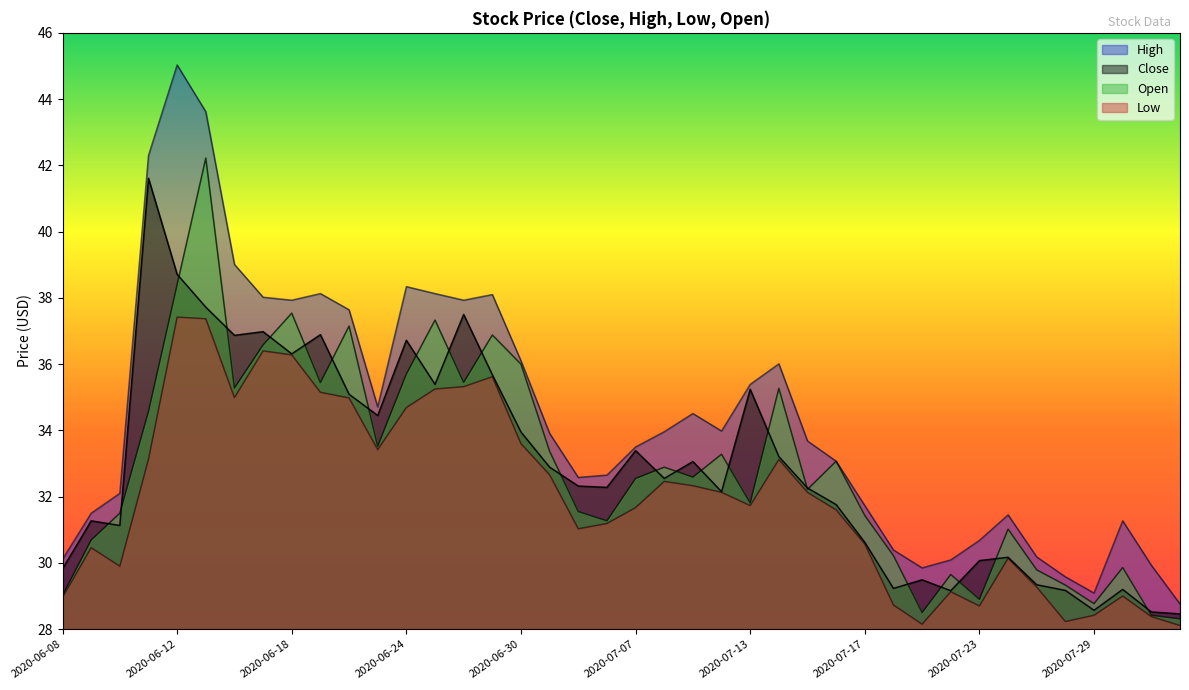

Reading left to right, transcribe all the data shown in this chart.

Close: 2020-06-08=29.8	2020-06-09=31.3	2020-06-10=31.1	2020-06-11=41.6	2020-06-12=38.7	2020-06-15=37.7	2020-06-16=36.9	2020-06-17=37.0	2020-06-18=36.3	2020-06-19=36.9	2020-06-22=35.1	2020-06-23=34.5	2020-06-24=36.7	2020-06-25=35.4	2020-06-26=37.5	2020-06-29=35.7	2020-06-30=34.0	2020-07-01=32.9	2020-07-02=32.3	2020-07-06=32.3	2020-07-07=33.4	2020-07-08=32.5	2020-07-09=33.1	2020-07-10=32.1	2020-07-13=35.2	2020-07-14=33.2	2020-07-15=32.3	2020-07-16=31.8	2020-07-17=30.6	2020-07-20=29.2	2020-07-21=29.5	2020-07-22=29.2	2020-07-23=30.1	2020-07-24=30.2	2020-07-27=29.3	2020-07-28=29.2	2020-07-29=28.6	2020-07-30=29.2	2020-07-31=28.5	2020-08-03=28.5
High: 2020-06-08=30.1	2020-06-09=31.5	2020-06-10=32.1	2020-06-11=42.3	2020-06-12=45.0	2020-06-15=43.6	2020-06-16=39.0	2020-06-17=38.0	2020-06-18=37.9	2020-06-19=38.1	2020-06-22=37.6	2020-06-23=34.7	2020-06-24=38.3	2020-06-25=38.1	2020-06-26=37.9	2020-06-29=38.1	2020-06-30=36.1	2020-07-01=33.9	2020-07-02=32.6	2020-07-06=32.6	2020-07-07=33.5	2020-07-08=34.0	2020-07-09=34.5	2020-07-10=34.0	2020-07-13=35.4	2020-07-14=36.0	2020-07-15=33.7	2020-07-16=33.1	2020-07-17=31.7	2020-07-20=30.4	2020-07-21=29.9	2020-07-22=30.1	2020-07-23=30.7	2020-07-24=31.4	2020-07-27=30.2	2020-07-28=29.6	2020-07-29=29.1	2020-07-30=31.3	2020-07-31=29.9	2020-08-03=28.8
Low: 2020-06-08=29.0	2020-06-09=30.5	2020-06-10=29.9	2020-06-11=33.1	2020-06-12=37.4	2020-06-15=37.4	2020-06-16=35.0	2020-06-17=36.4	2020-06-18=36.3	2020-06-19=35.1	2020-06-22=35.0	2020-06-23=33.4	2020-06-24=34.7	2020-06-25=35.2	2020-06-26=35.3	2020-06-29=35.6	2020-06-30=33.6	2020-07-01=32.7	2020-07-02=31.0	2020-07-06=31.2	2020-07-07=31.7	2020-07-08=32.5	2020-07-09=32.3	2020-07-10=32.1	2020-07-13=31.7	2020-07-14=33.1	2020-07-15=32.1	2020-07-16=31.6	2020-07-17=30.6	2020-07-20=28.7	2020-07-21=28.1	2020-07-22=29.1	2020-07-23=28.7	2020-07-24=30.1	2020-07-27=29.3	2020-07-28=28.2	2020-07-29=28.4	2020-07-30=29.0	2020-07-31=28.4	2020-08-03=28.1
Open: 2020-06-08=29.0	2020-06-09=30.7	2020-06-10=31.5	2020-06-11=34.6	2020-06-12=38.4	2020-06-15=42.2	2020-06-16=35.3	2020-06-17=36.6	2020-06-18=37.5	2020-06-19=35.4	2020-06-22=37.1	2020-06-23=33.5	2020-06-24=35.7	2020-06-25=37.3	2020-06-26=35.5	2020-06-29=36.9	2020-06-30=36.0	2020-07-01=33.4	2020-07-02=31.6	2020-07-06=31.3	2020-07-07=32.5	2020-07-08=32.9	2020-07-09=32.6	2020-07-10=33.3	2020-07-13=31.8	2020-07-14=35.3	2020-07-15=32.2	2020-07-16=33.1	2020-07-17=31.4	2020-07-20=30.2	2020-07-21=28.5	2020-07-22=29.6	2020-07-23=28.9	2020-07-24=31.0	2020-07-27=29.8	2020-07-28=29.3	2020-07-29=28.8	2020-07-30=29.9	2020-07-31=28.4	2020-08-03=28.3